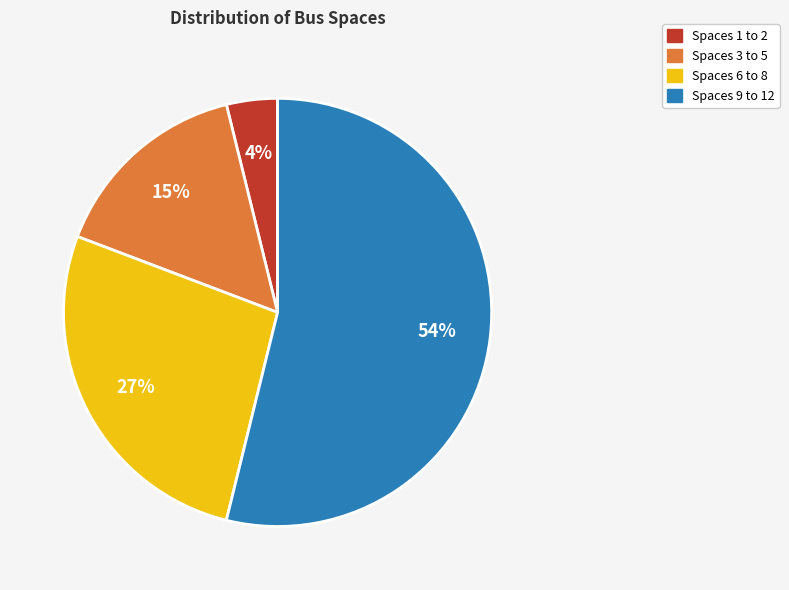

To the nearest percent, what is the average slice percentage?

25%